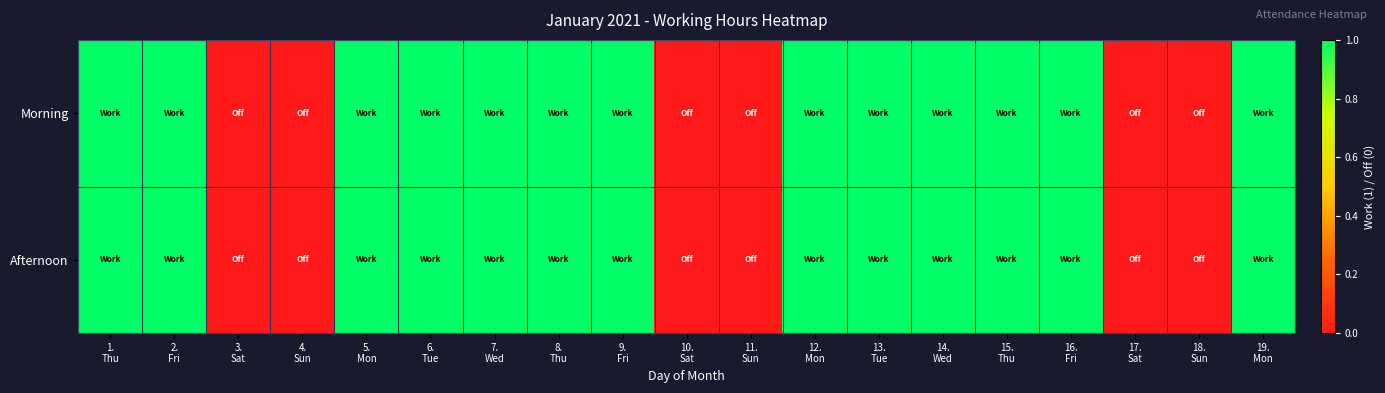

At how many categories does at least one series exceed 0?

13